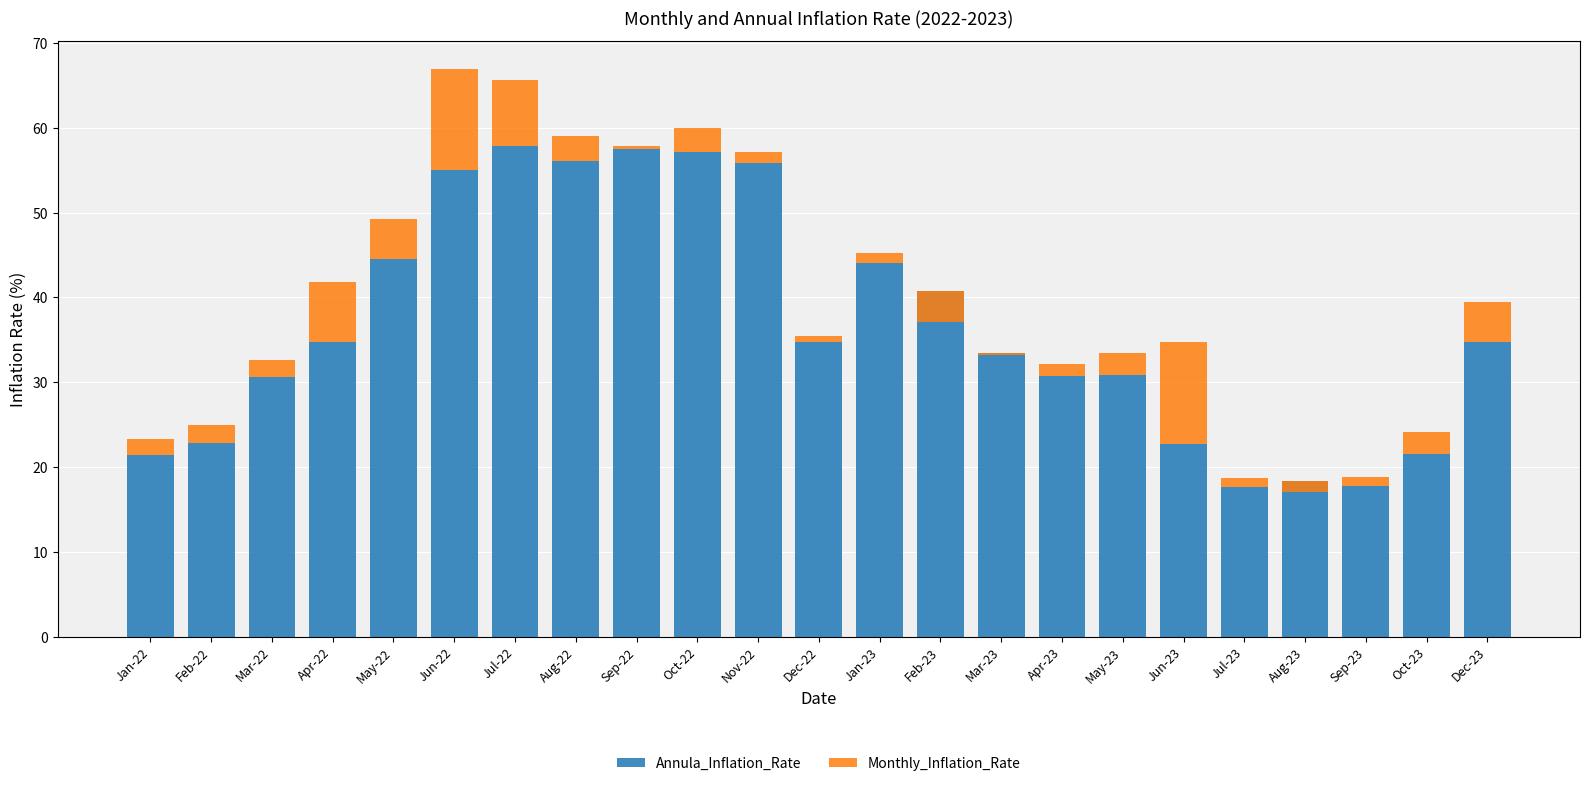

What position from the right is Mar-23?

9